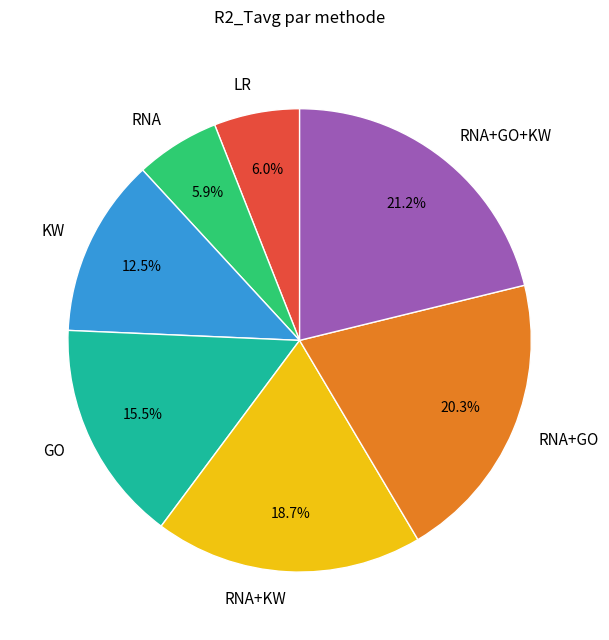

What is the total percentage of GO and KW?

28.0%